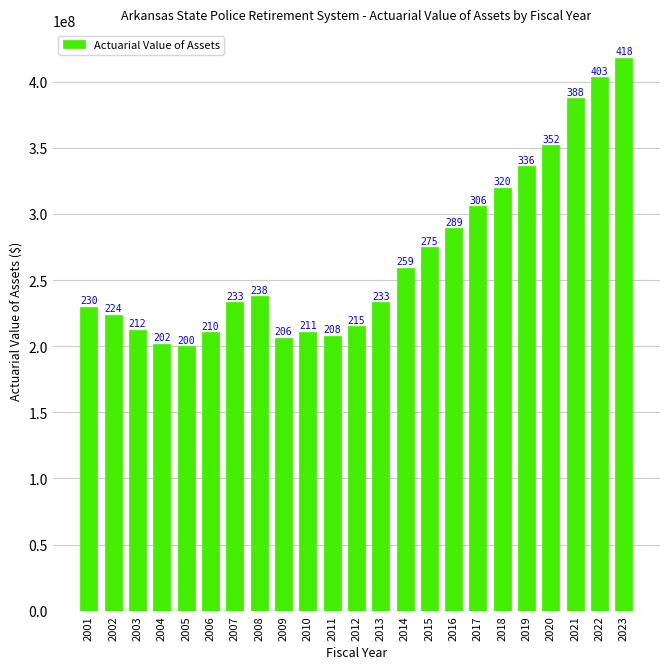

What is the minimum value shown in the chart?

200100000